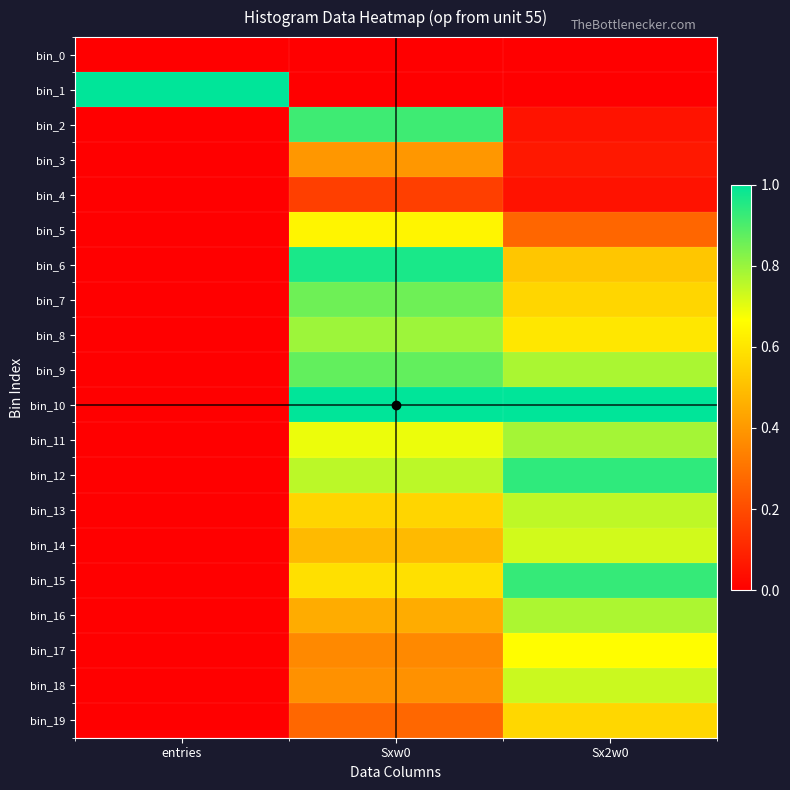

What is the total value across all series at Sxw0?

11.1